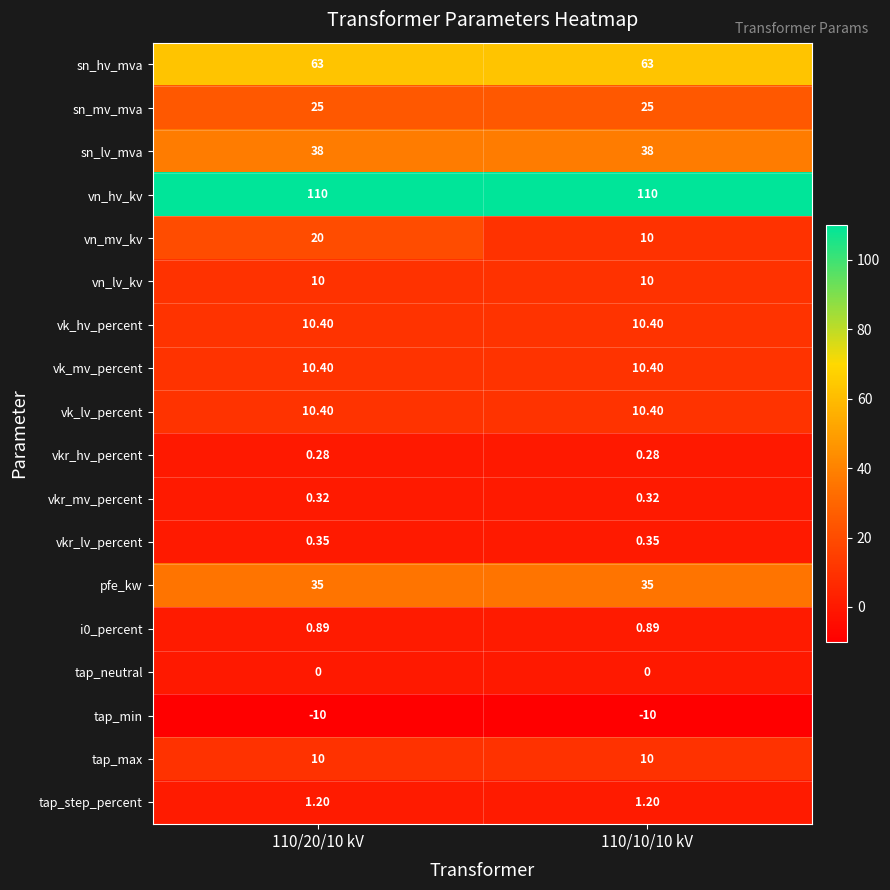

Which series changed the most between 110/20/10 kV and 110/10/10 kV?

vn_mv_kv